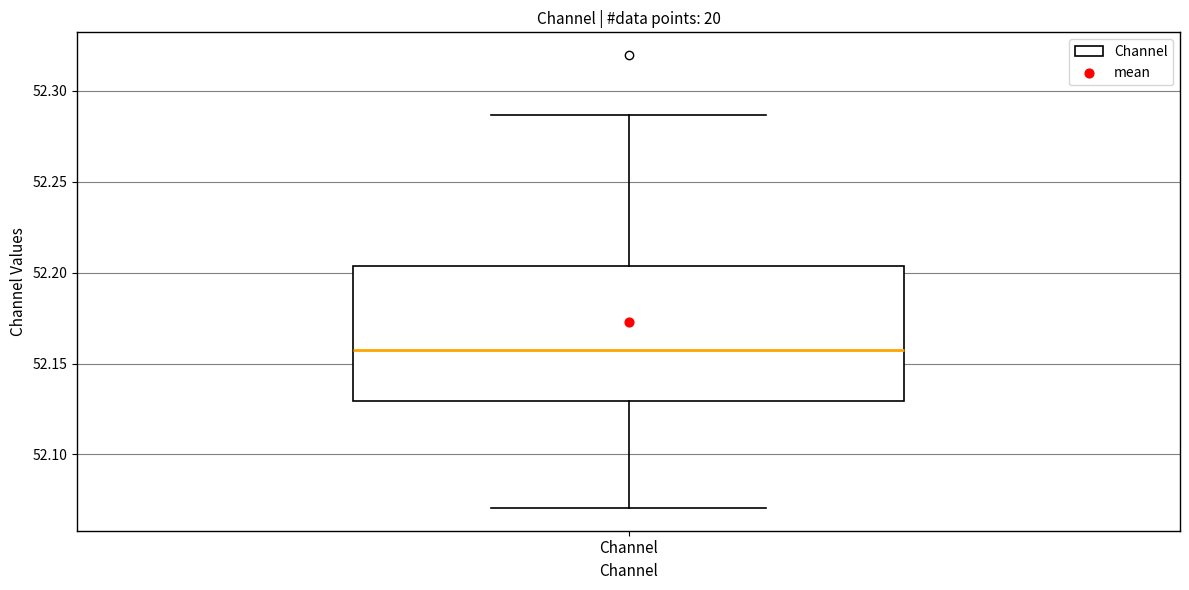

Where is the lower edge of the box for Channel on the y-axis? The values are not printed on the chart, so give them approximately, as read against the axis.

52.130